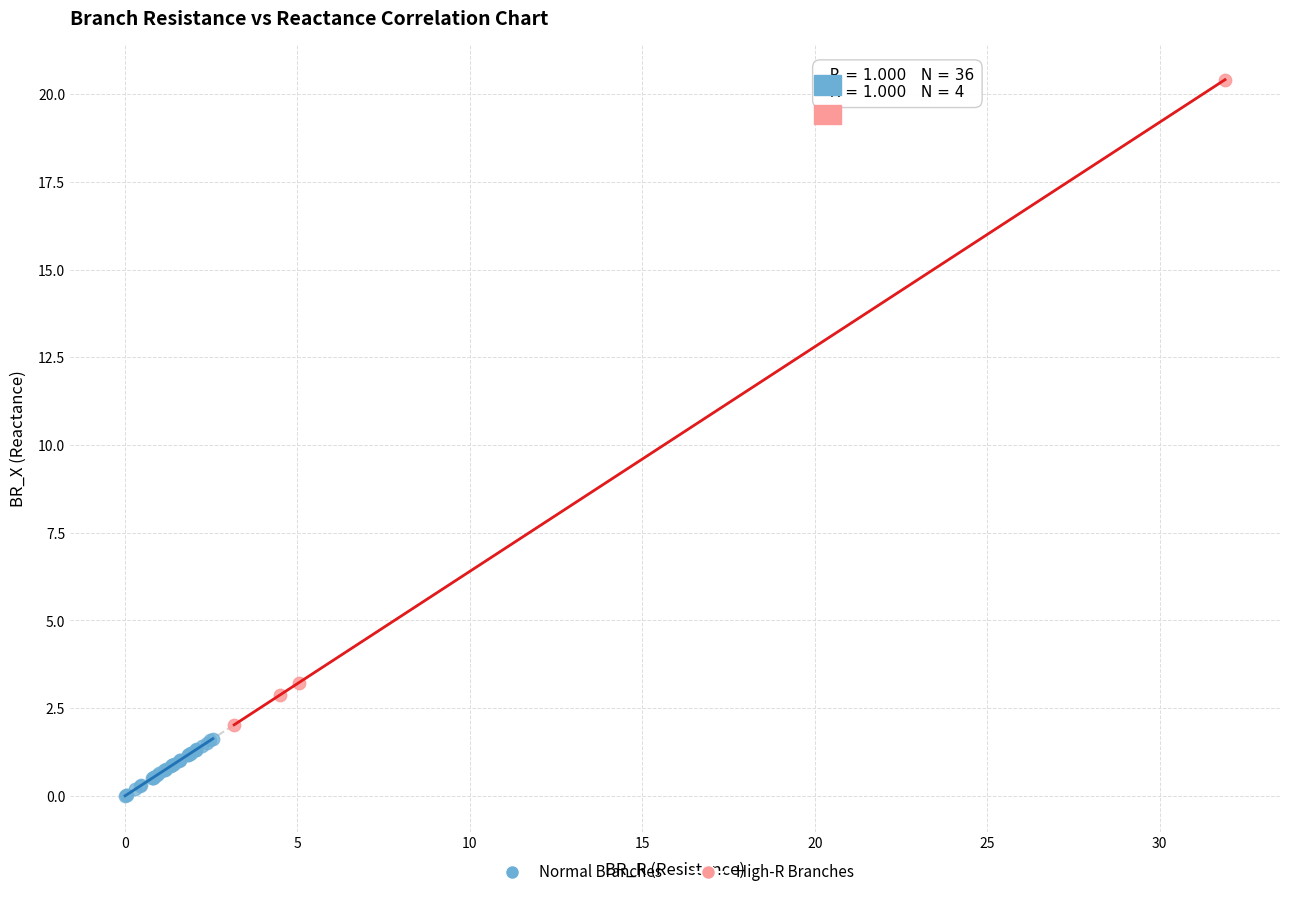

Which series has the largest Y range (max minus min)?

High-R Branches